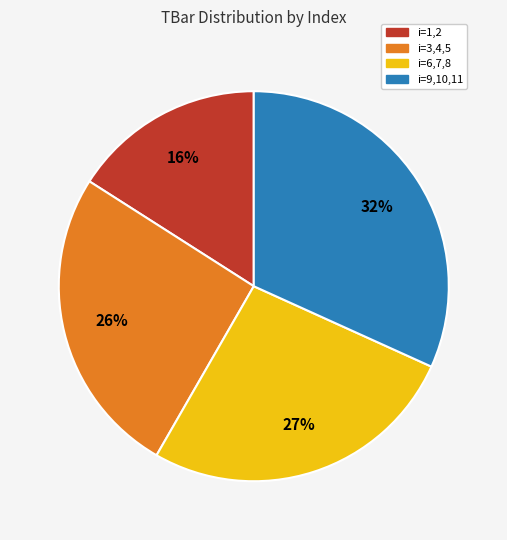

Is there a majority slice in this chart?

No